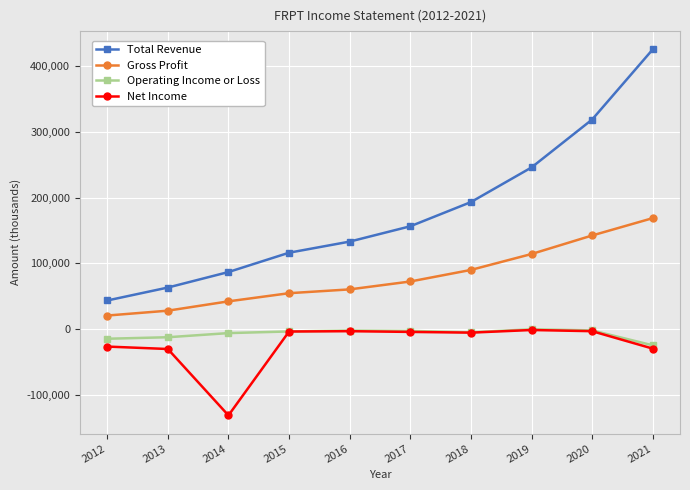

Where is the first local minimum for Net Income?

2014